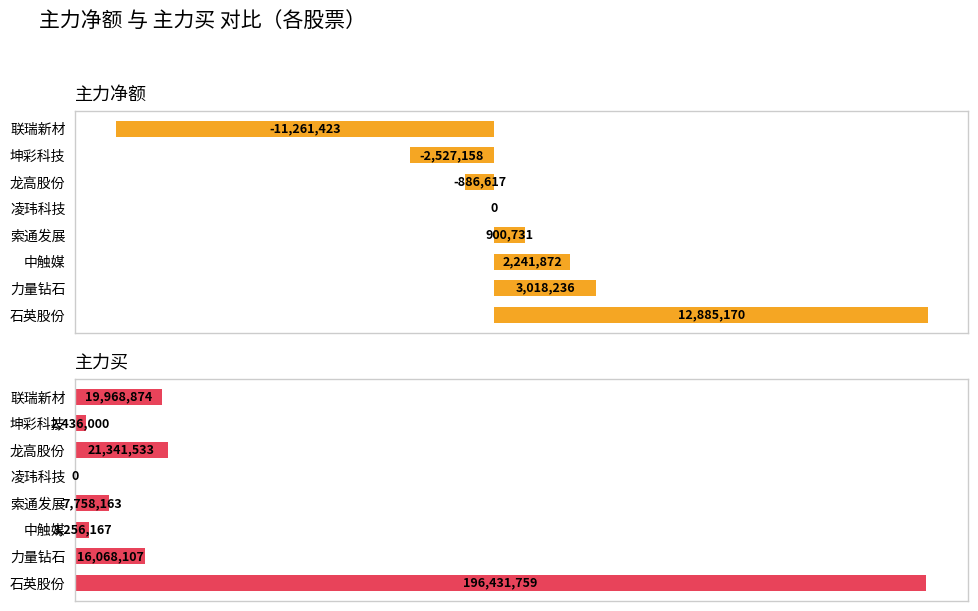

How many groups of bars are there?

8